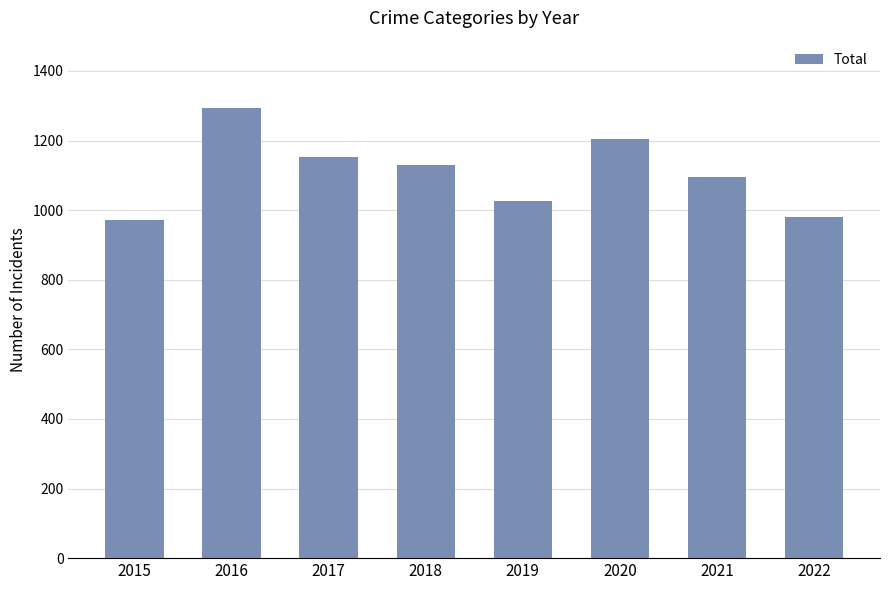

What is the approximate value at 2019?

1027